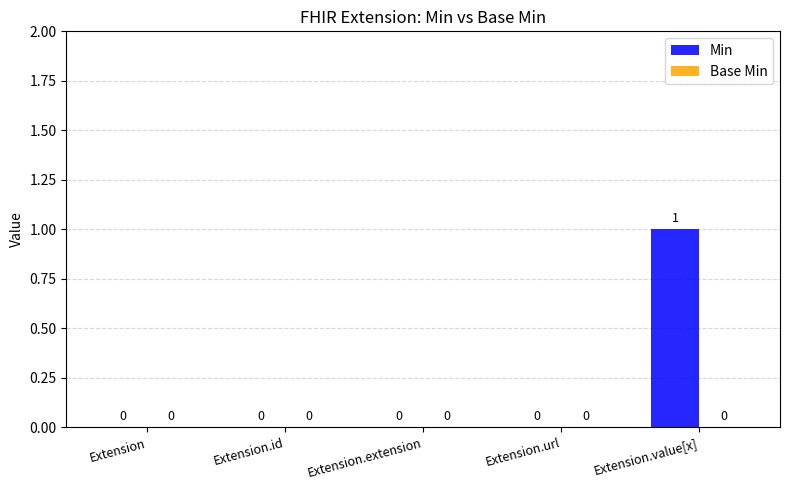

True or false: the data shows 2 at Extension.value[x].

False